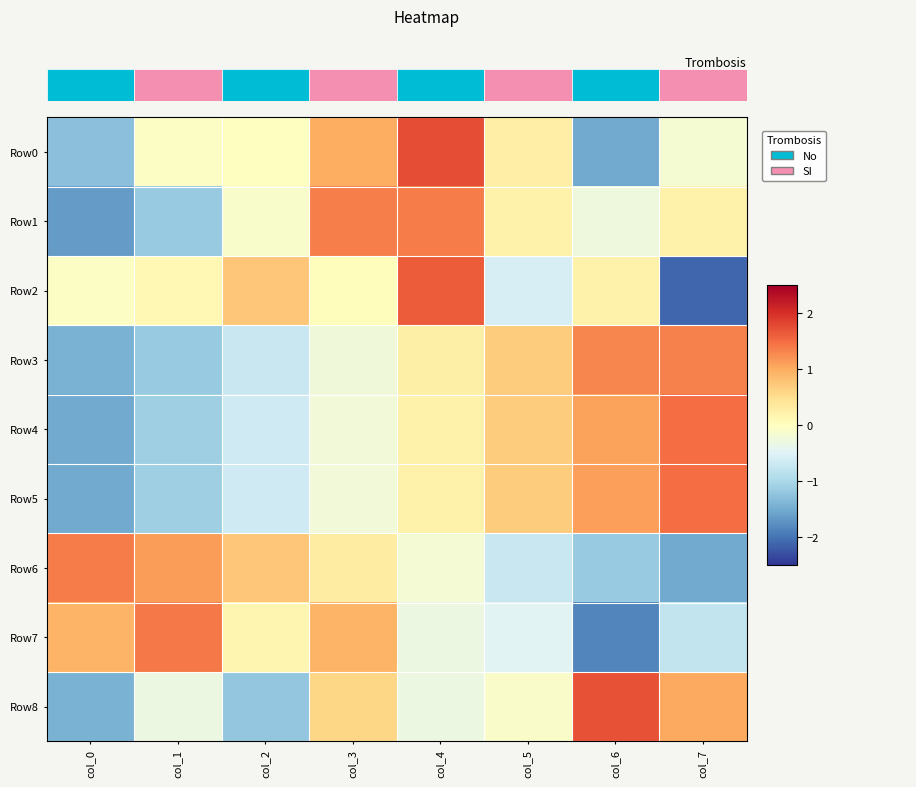

Between col_5 and col_6, which series saw the biggest shift?

Row8